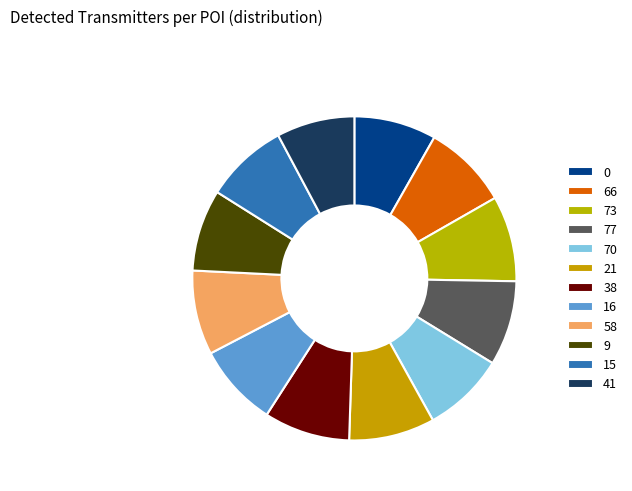

What is the change in value from 0 to 16?

+0.2